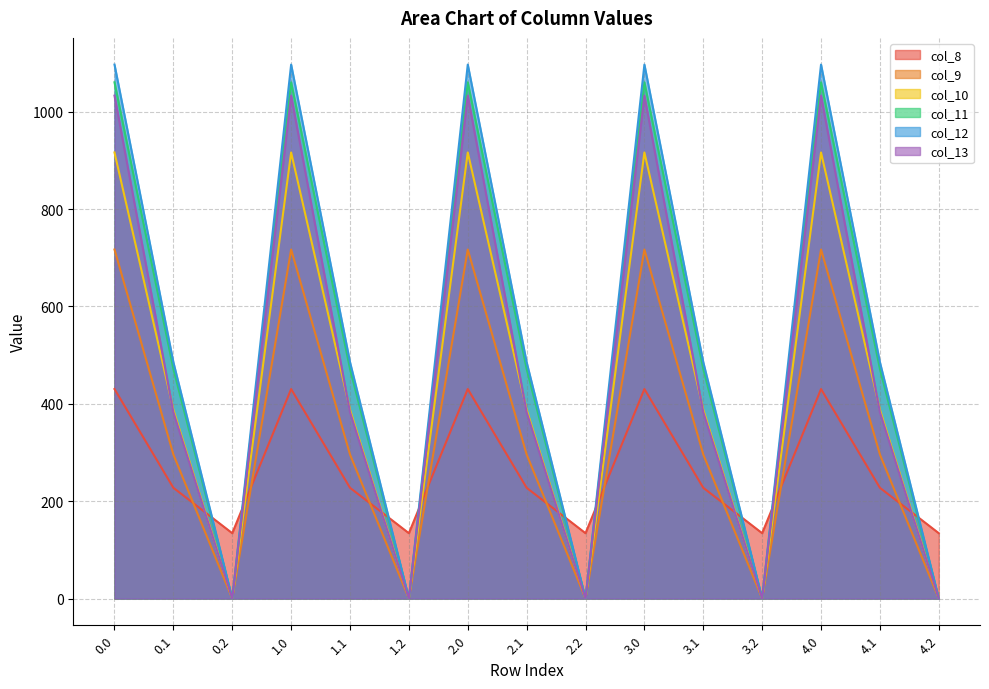

How many interior local peaks does the col_8 series have?

4